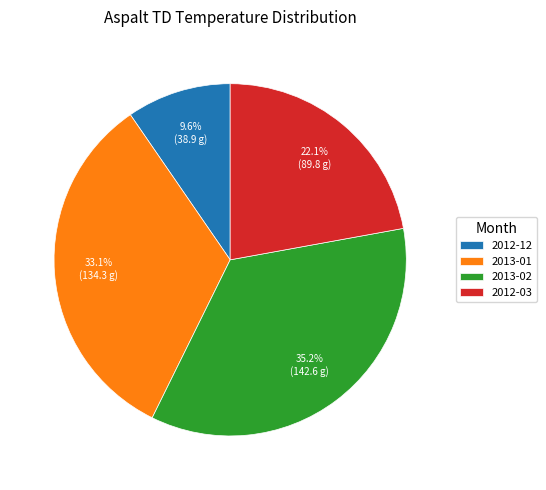

Count the number of slices in the pie.

4